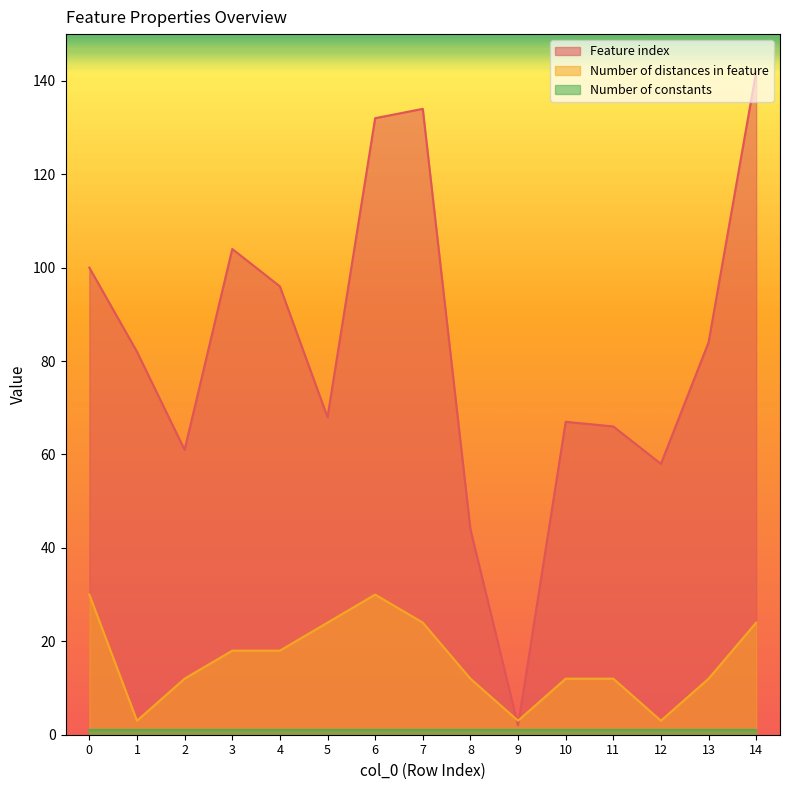

What is the difference between the highest and lowest values at 11?

65